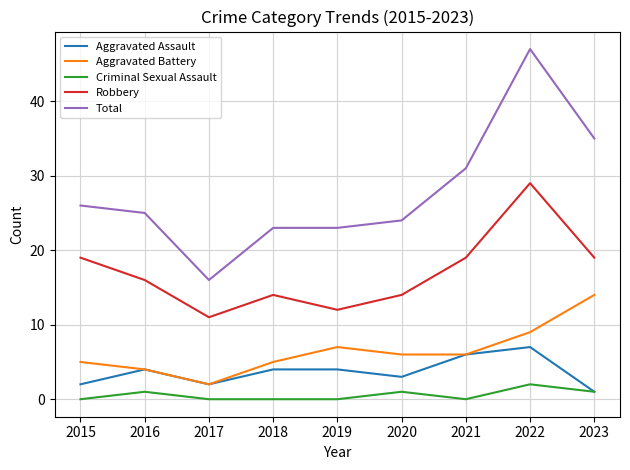

At how many categories does at least one series exceed 44?

1